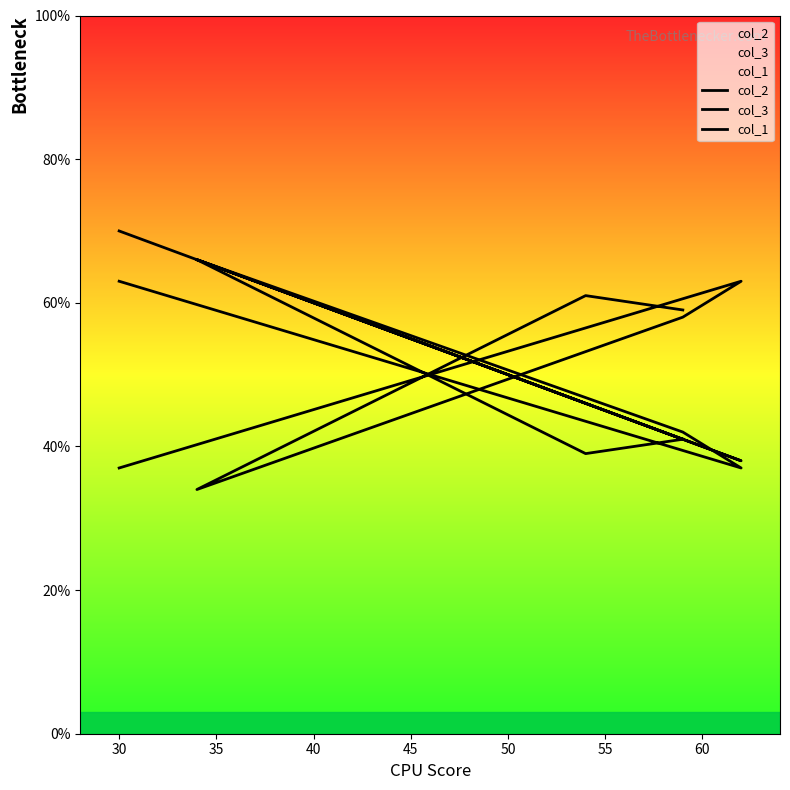

What is the difference between the col_2 values at 35 and 30?

27